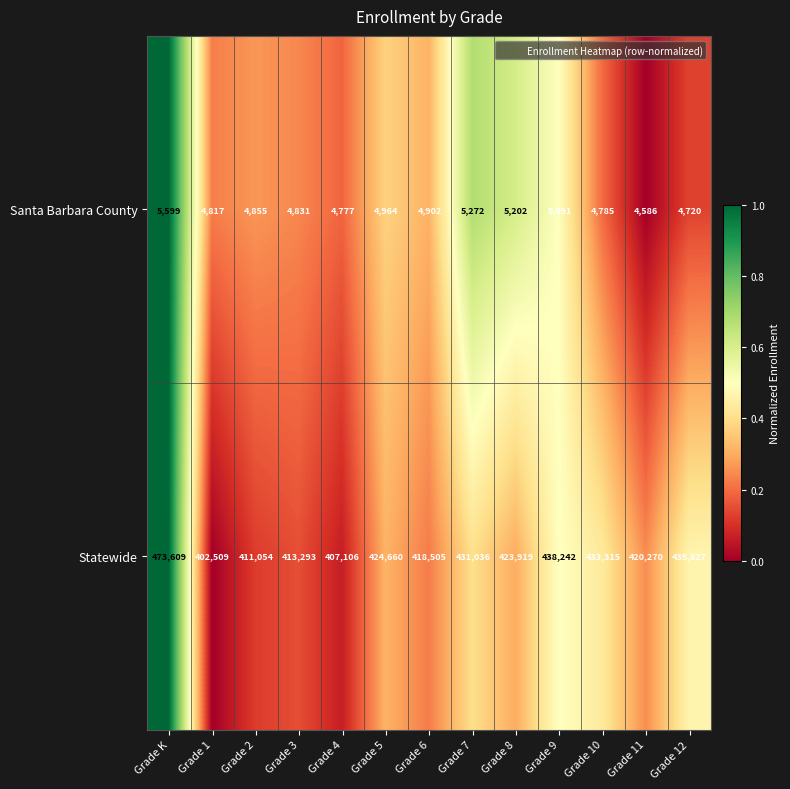

Which series has the widest spread of values?

Statewide